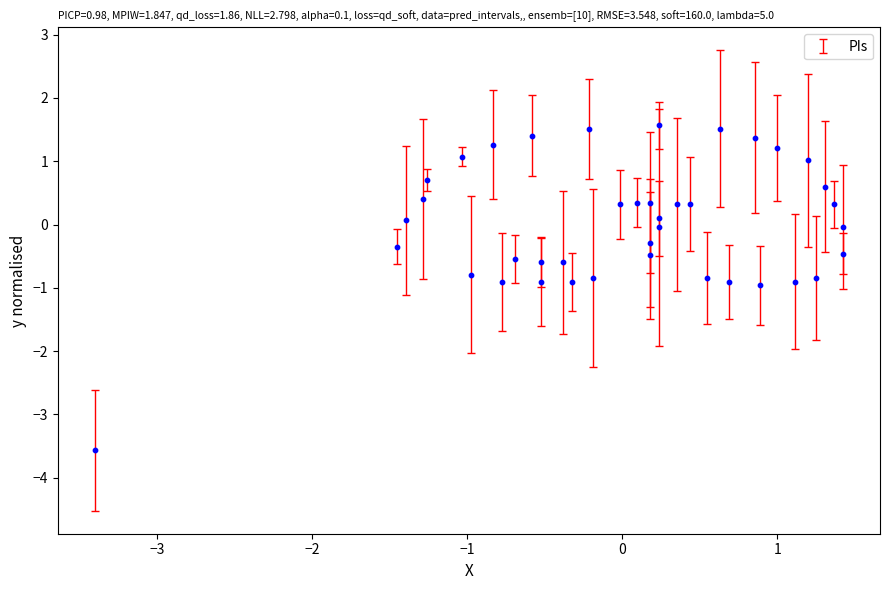

What is the range of X values (max minus min)?

4.8